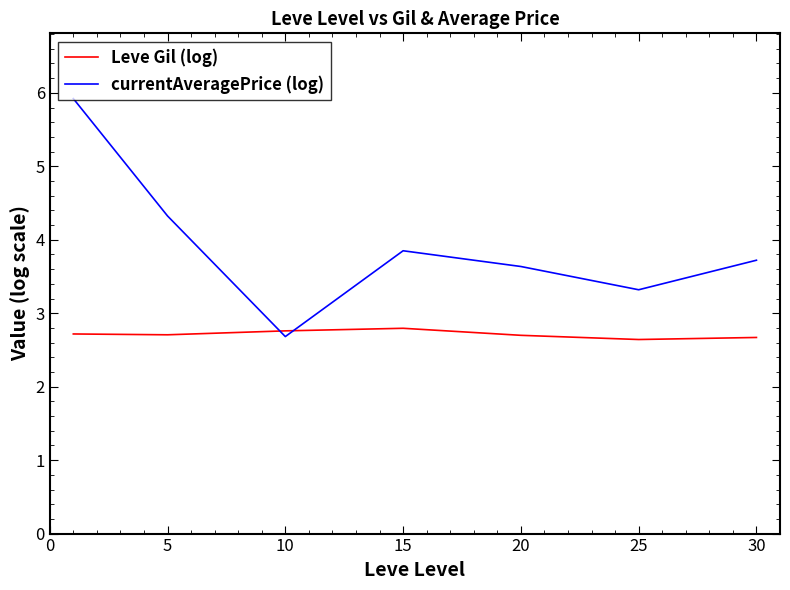

Which series has the largest total across all categories?

currentAveragePrice (log)